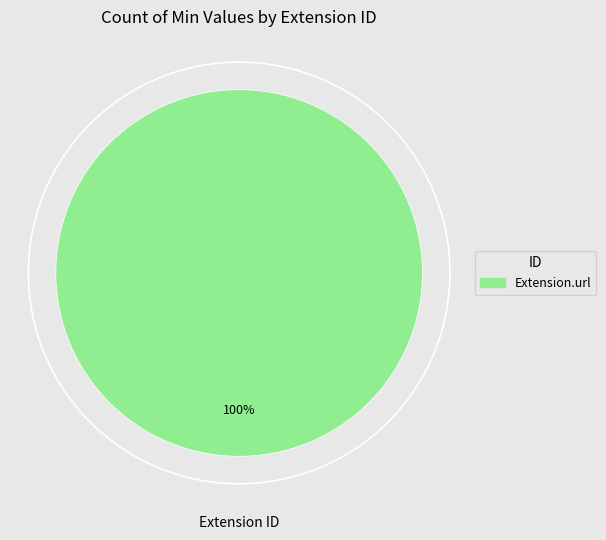

Is there any slice that represents more than half of the pie?

Yes